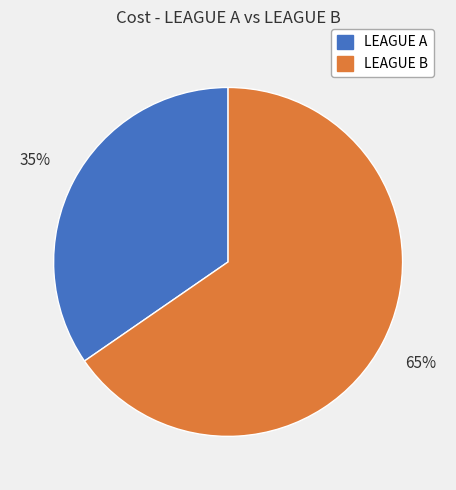

How many segments does this pie chart have?

2